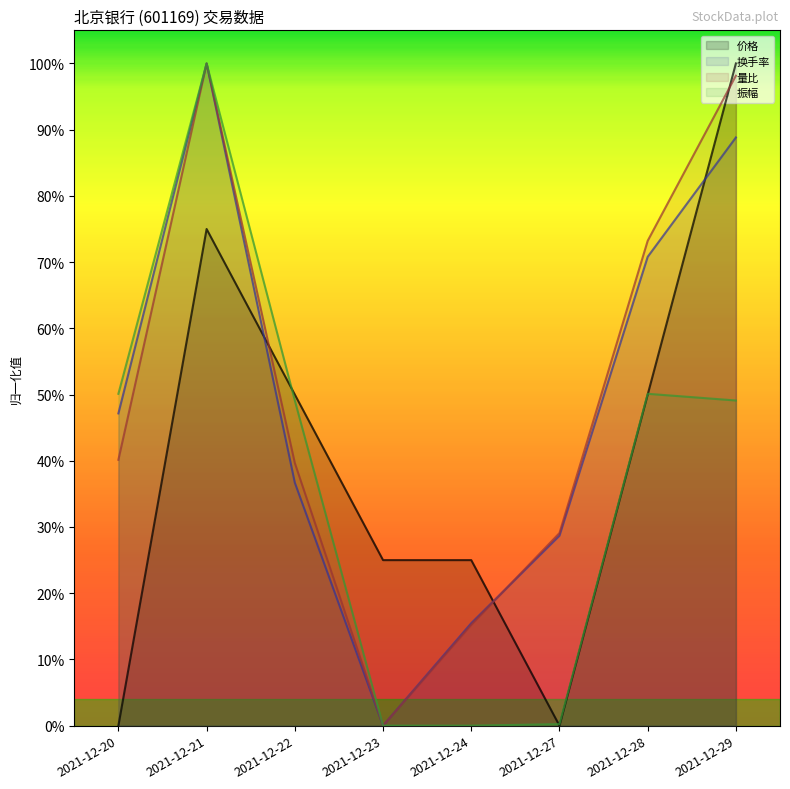

Which category has the lowest value in the 量比 series?

2021-12-23